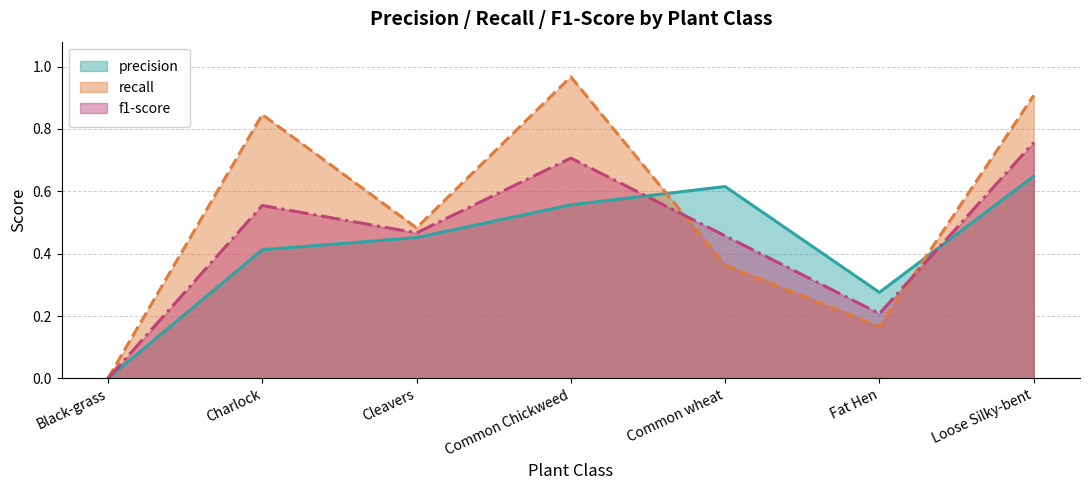

True or false: recall (line) has a value of 1.3 at Loose Silky-bent.

False